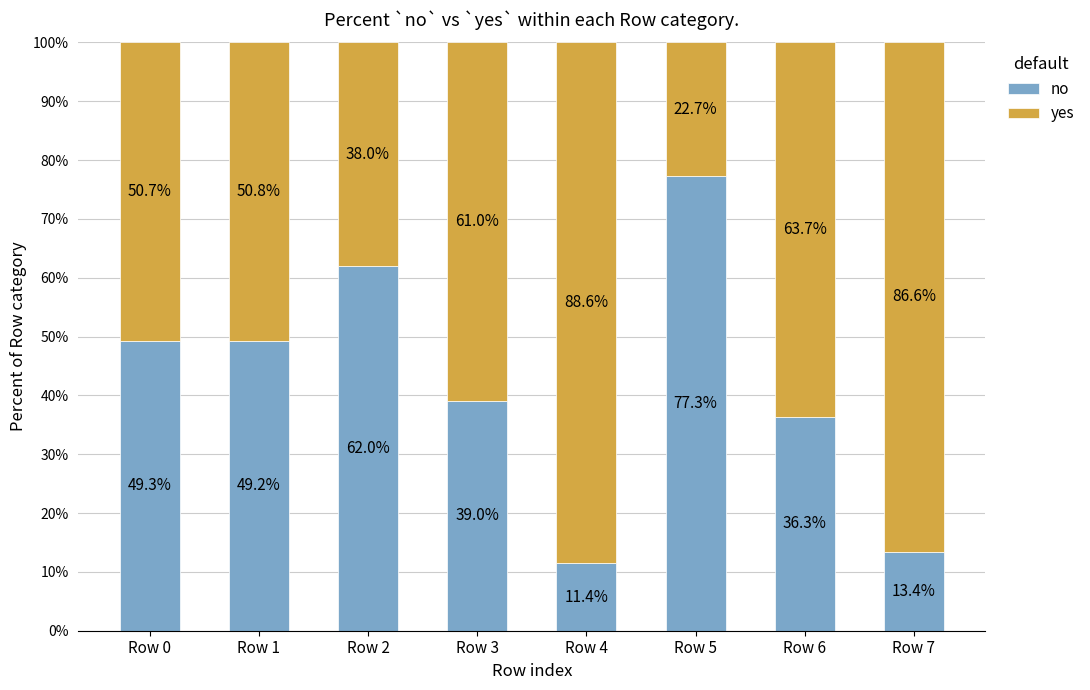

What is the difference between the maximum and minimum values in the no series?

65.9